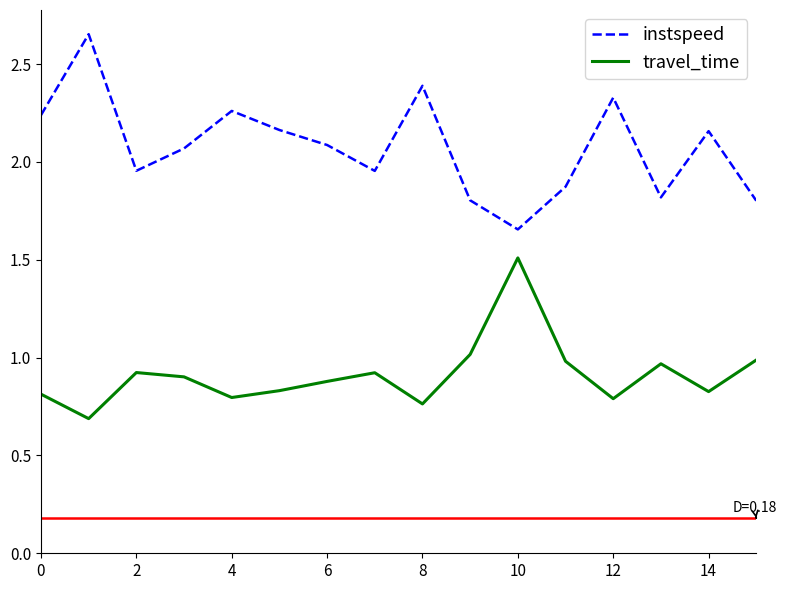

Rank the series by their average value, from highest to lowest.

instspeed, travel_time